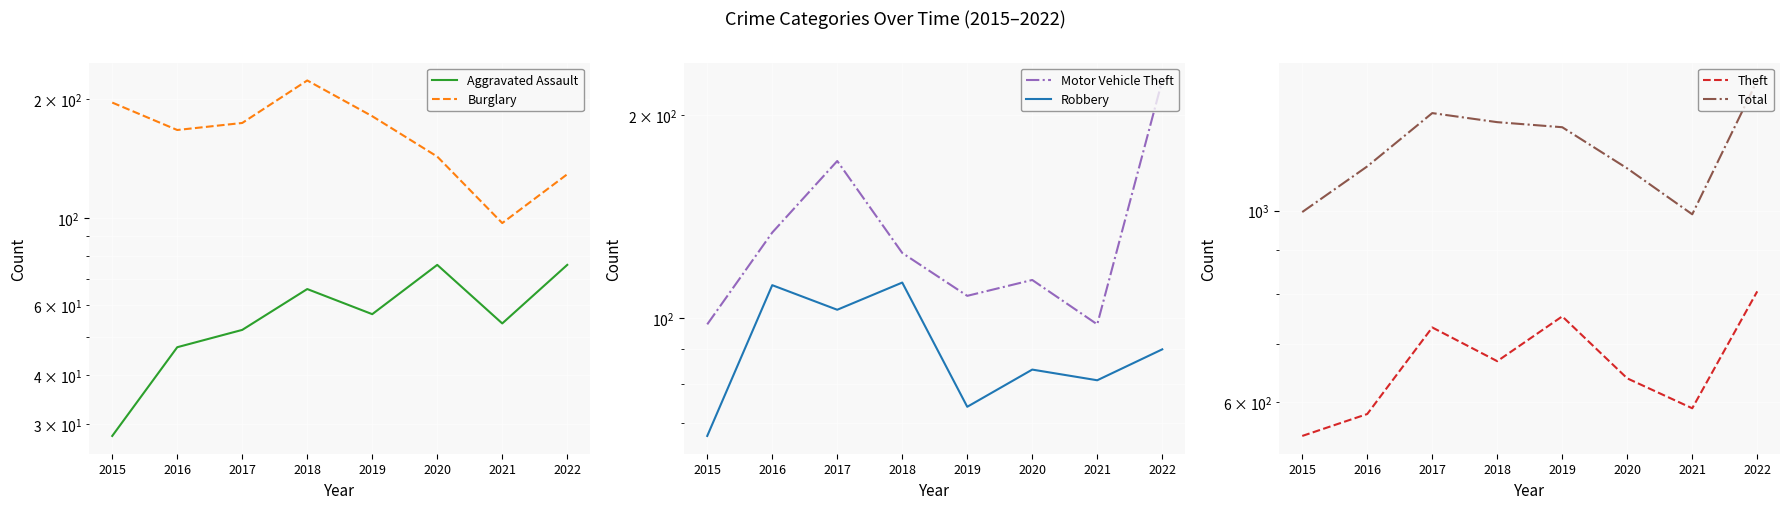

At which category does Burglary reach its first local valley?

2016